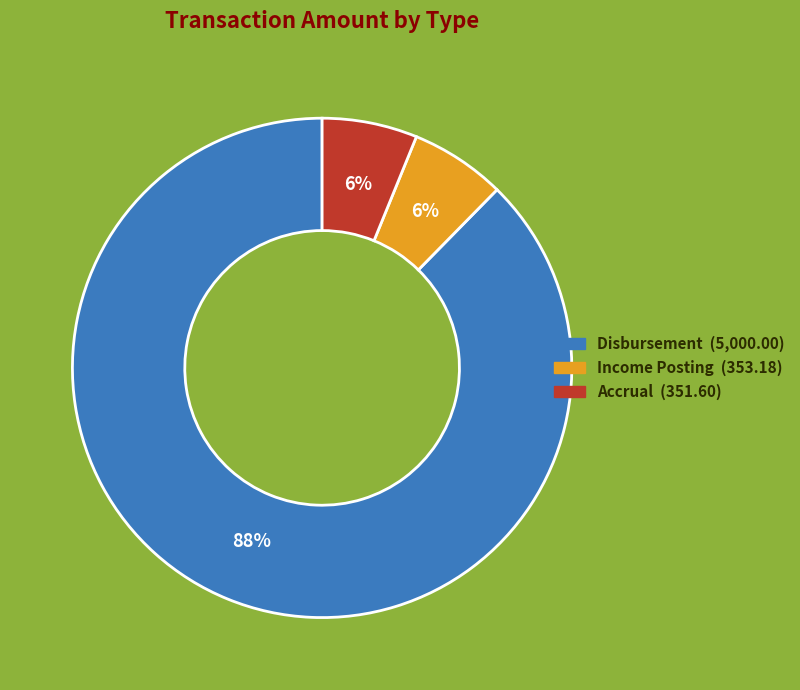

Does any single category account for the majority?

Yes